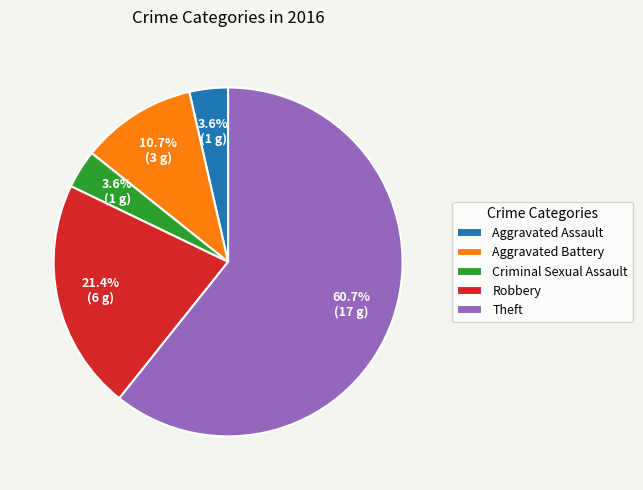

To the nearest percent, what percentage of the pie is Theft?

61%